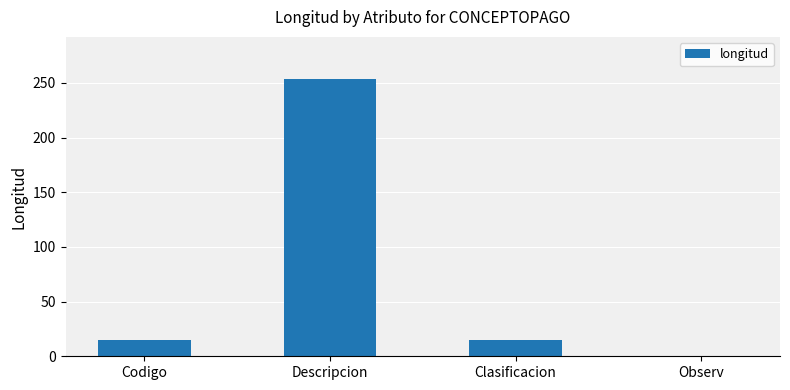

Read the value at Descripcion.

254